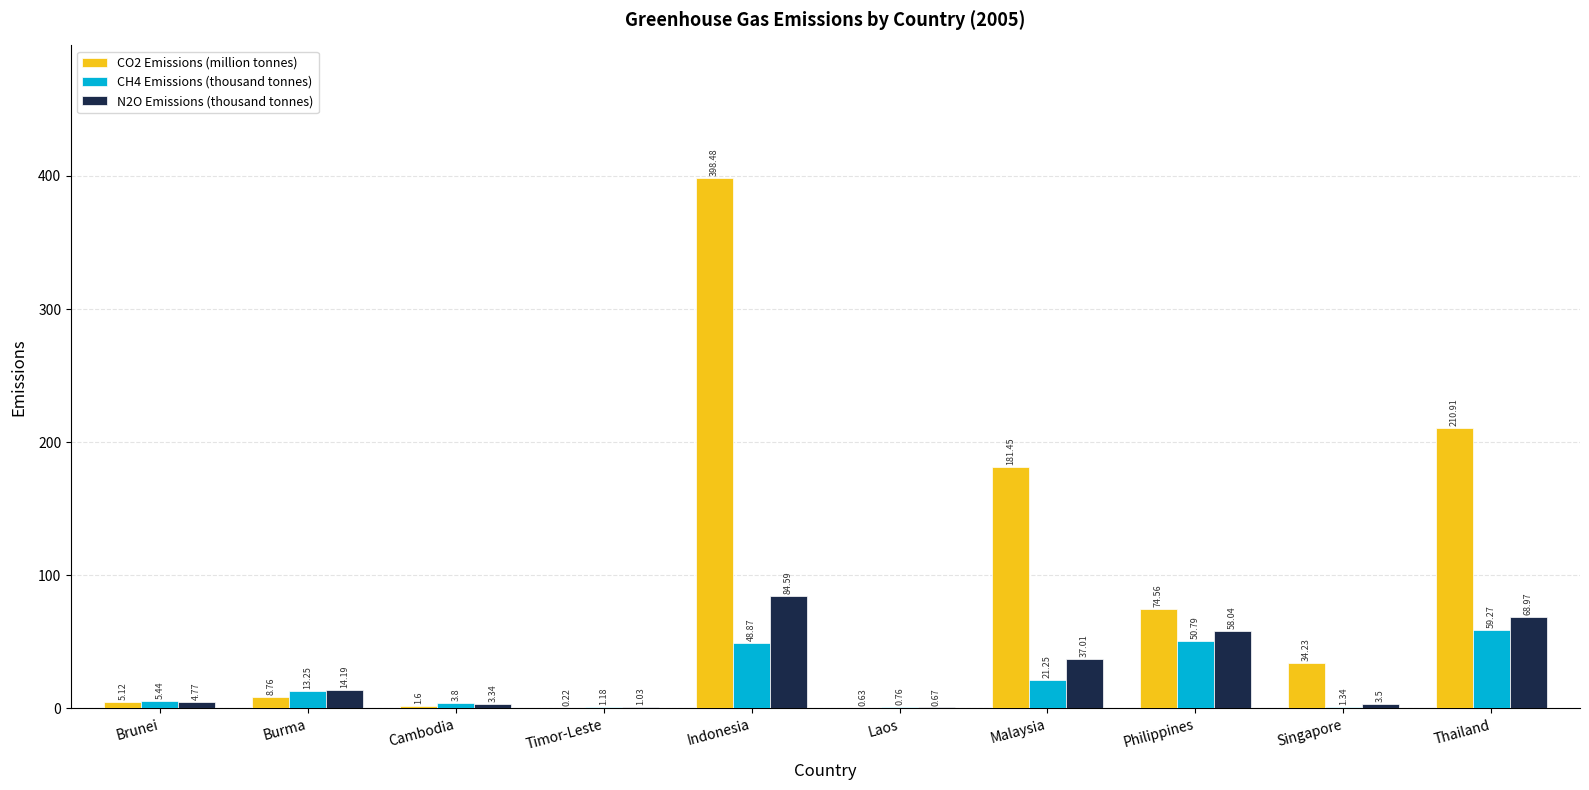

What is the sum of the CH4 Emissions (thousand tonnes) values at Cambodia and Laos?

4.6